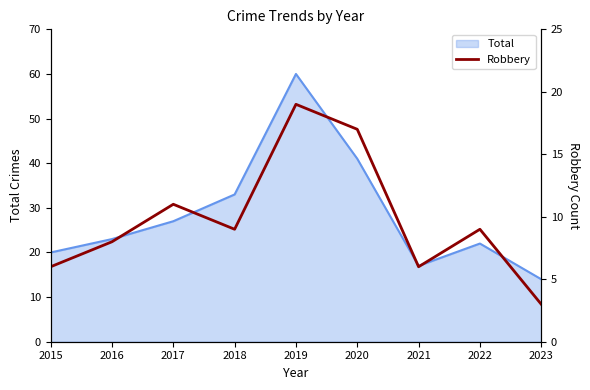

True or false: Total has a value of 8 at 2015.

False